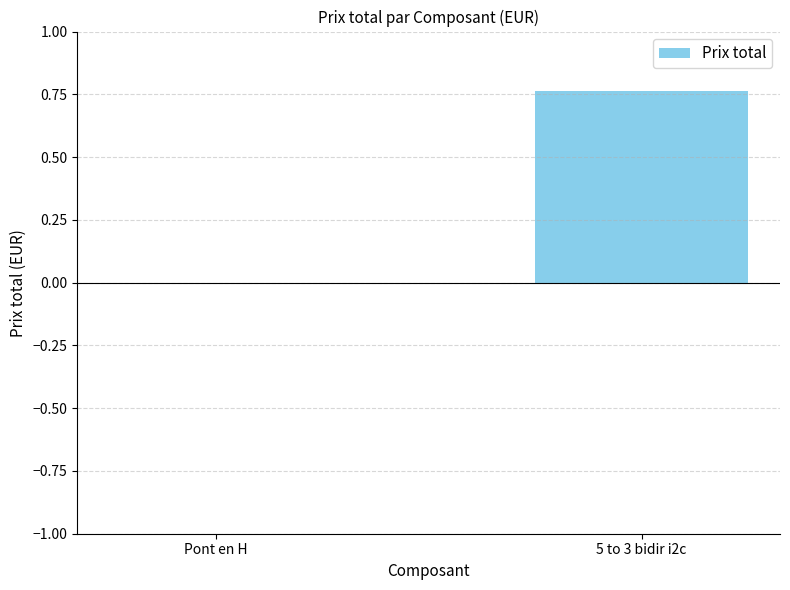

Between Pont en H and 5 to 3 bidir i2c, which is larger?

5 to 3 bidir i2c